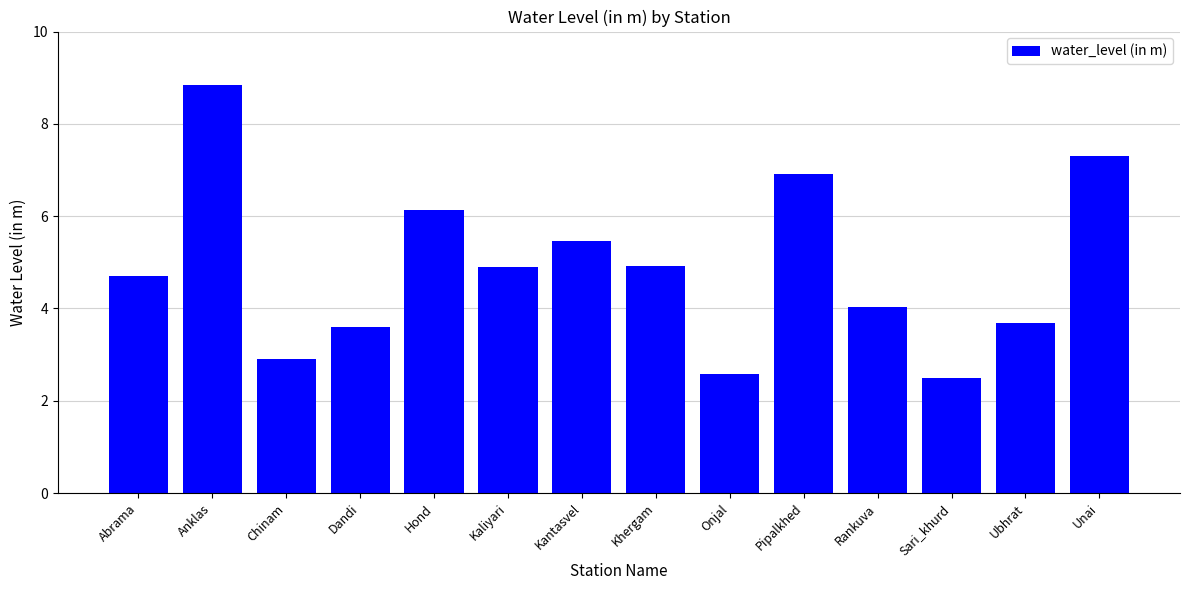

The value at Ubhrat is 1.1. True or false?

False